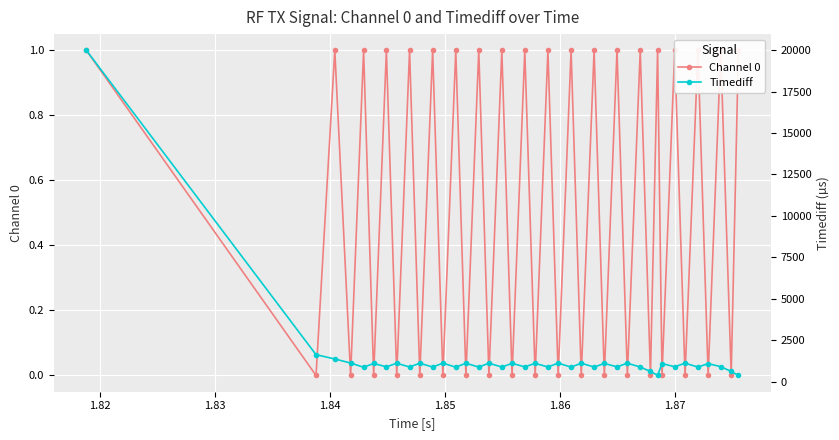

Which series has the widest spread of values?

Timediff